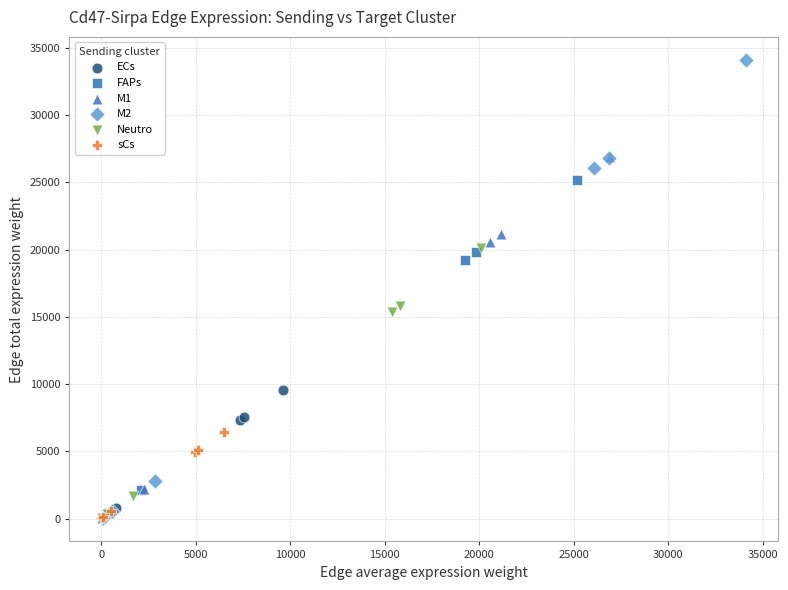

Which series reaches the maximum Y coordinate?

M2